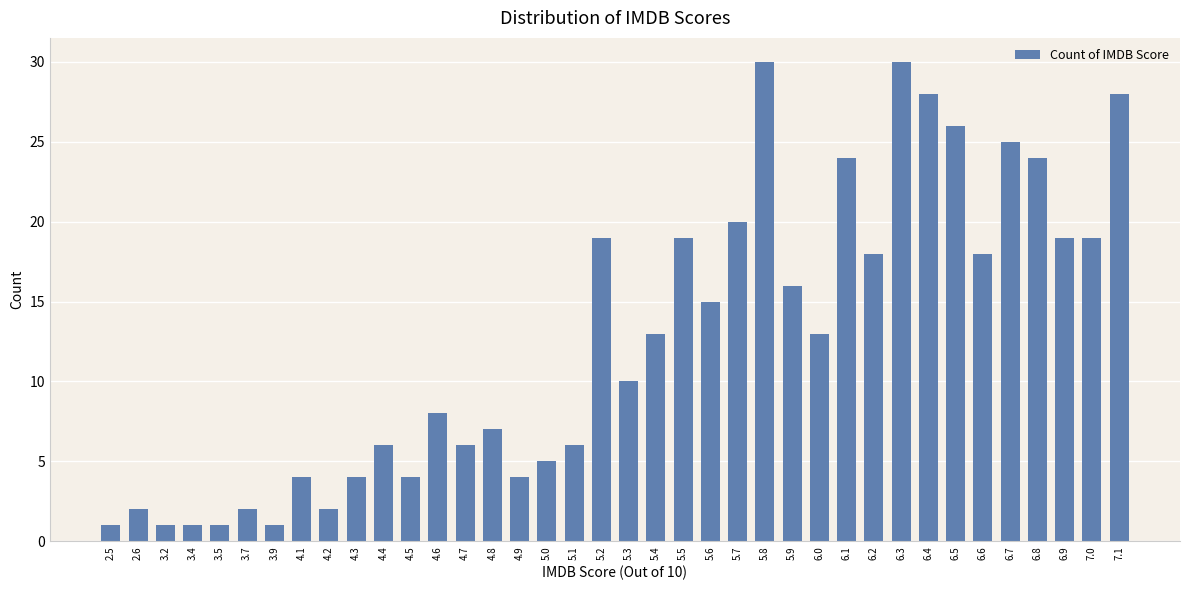

Reading left to right, what are all the values shown in this chart?

1	2	1	1	1	2	1	4	2	4	6	4	8	6	7	4	5	6	19	10	13	19	15	20	30	16	13	24	18	30	28	26	18	25	24	19	19	28